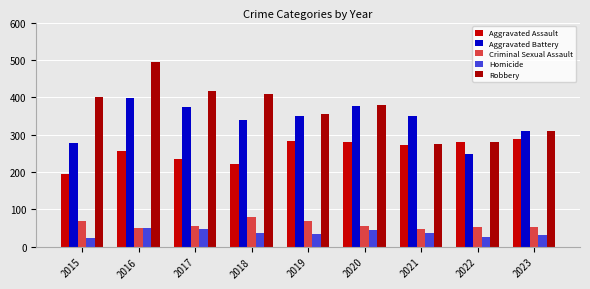

Reading left to right, list all the values displayed in this chart.

Aggravated Assault: 2015=194	2016=256	2017=235	2018=222	2019=284	2020=280	2021=271	2022=280	2023=289
Aggravated Battery: 2015=278	2016=397	2017=375	2018=339	2019=349	2020=378	2021=350	2022=249	2023=309
Criminal Sexual Assault: 2015=68	2016=49	2017=55	2018=79	2019=69	2020=56	2021=48	2022=52	2023=54
Homicide: 2015=24	2016=50	2017=48	2018=37	2019=33	2020=44	2021=38	2022=27	2023=32
Robbery: 2015=400	2016=495	2017=418	2018=409	2019=355	2020=379	2021=274	2022=279	2023=311